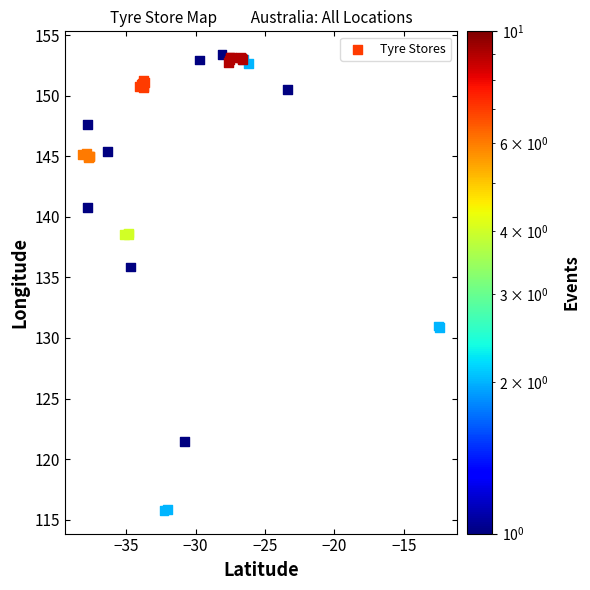

What Y value in the scatter plot is closest to 134?

135.9